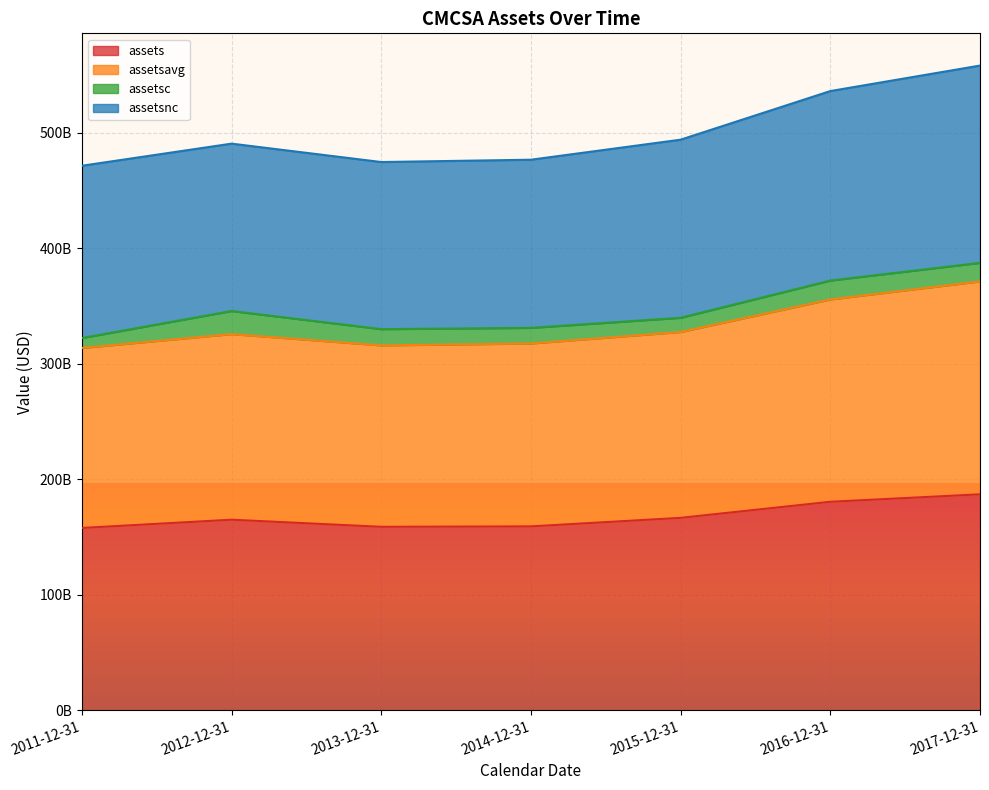

True or false: assetsavg and assets cross at least once.

False